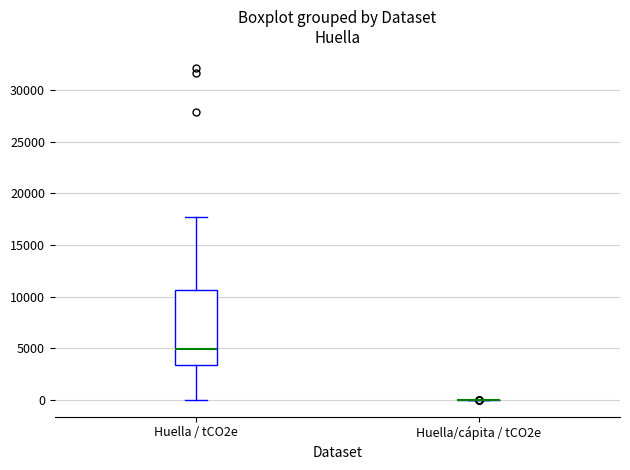

Reading left to right, read every box against the y-axis: the position of its median line, the range the box covers, and the ends of its whiskers. The values are not printed on the chart, so give them approximately, as read against the axis.

Huella / tCO2e: median 5000, box 3500 to 10500, whiskers 0 to 17500
Huella/cápita / tCO2e: box collapsed to a line at 0, whiskers 0 to 0